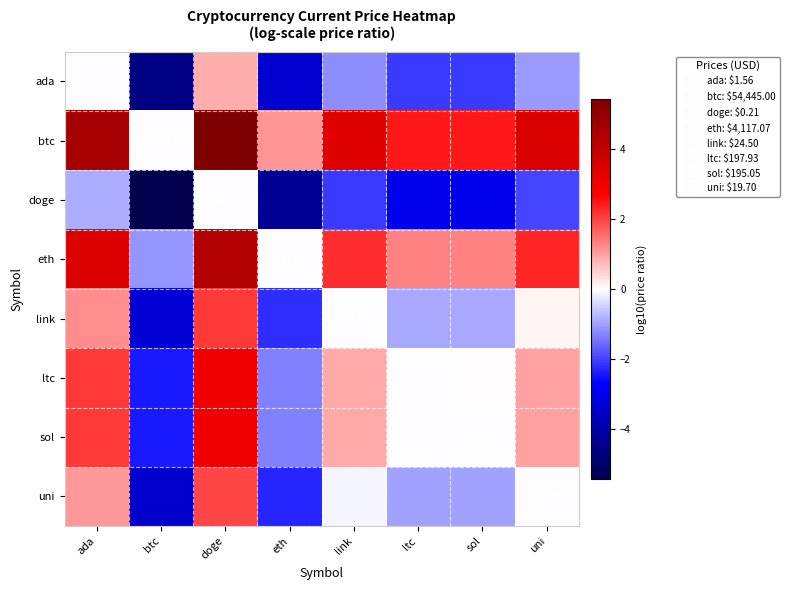

What is the difference between the maximum and minimum values in the doge series?

5.4